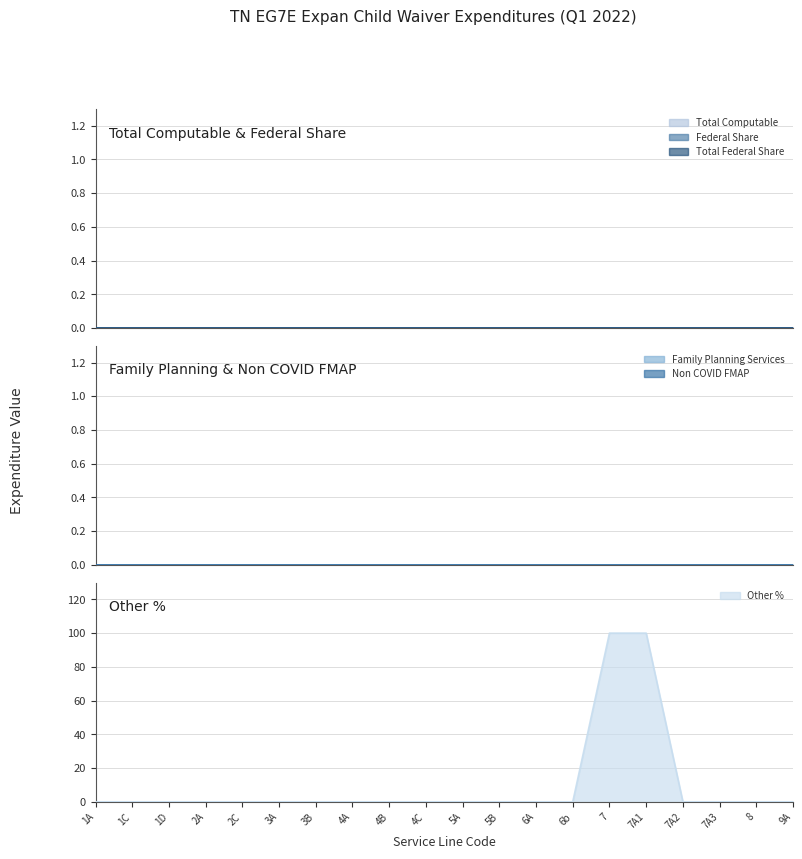

What position from the right is 3A?

15